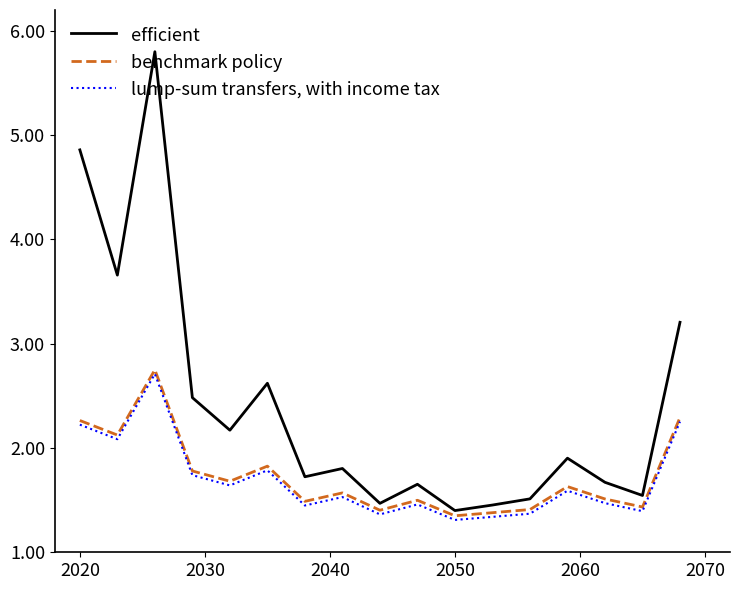

Which series has the largest total across all categories?

efficient